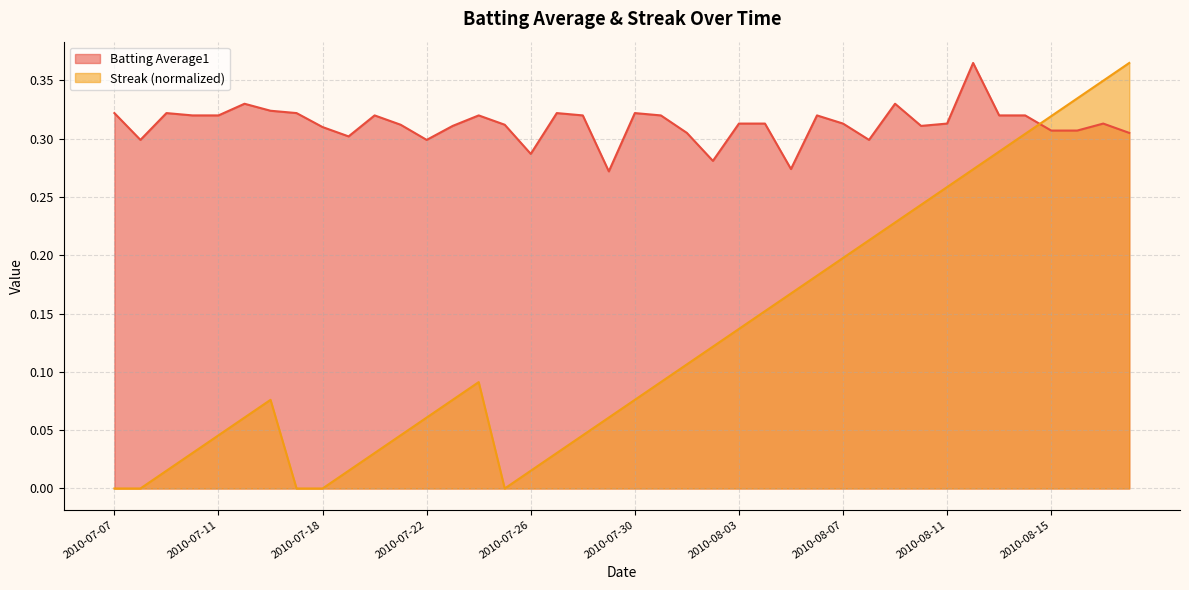

Between which two adjacent categories do Streak and Batting Average1 first intersect?

2010-08-14 and 2010-08-15